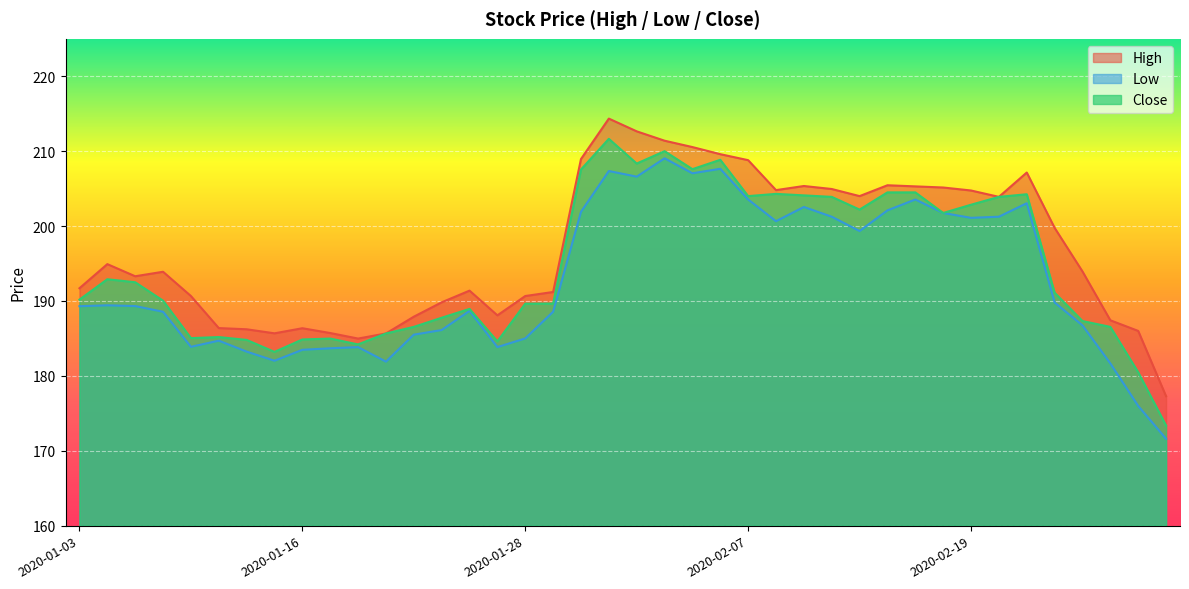

What is the approximate value of Close at 2020-02-14?

204.5